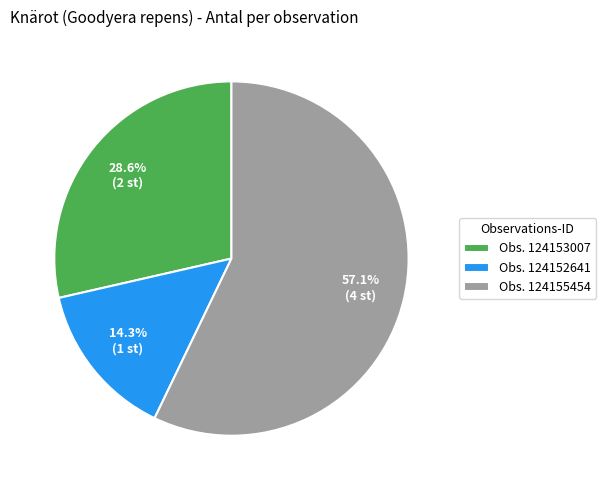

Rank the categories by value from highest to lowest.

Obs. 124155454, Obs. 124153007, Obs. 124152641